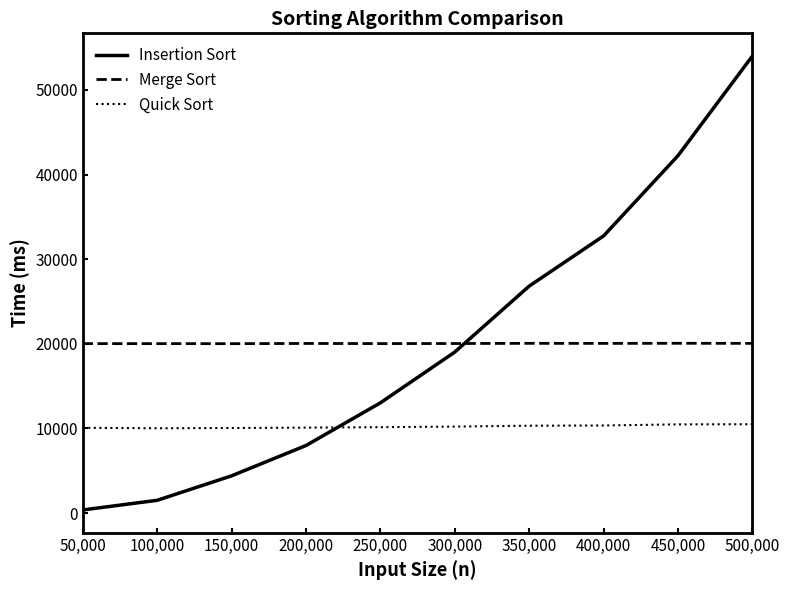

The value of Quick Sort at 400,000 is 16053. True or false?

False